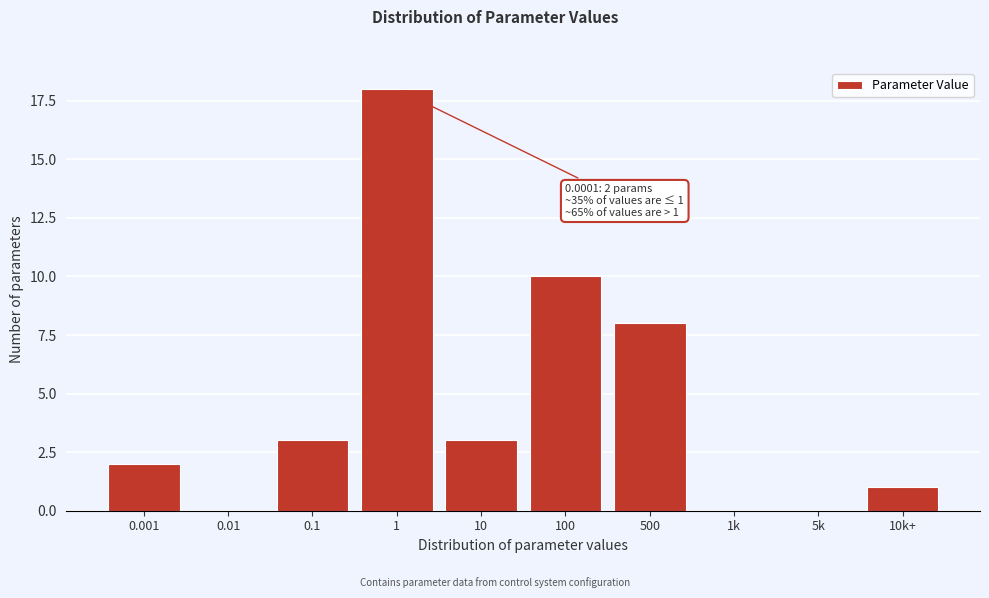

Reading left to right, what are all the values shown in this chart?

0.001=2	0.01=0	0.1=3	1=18	10=3	100=10	500=8	1k=0	5k=0	10k+=1